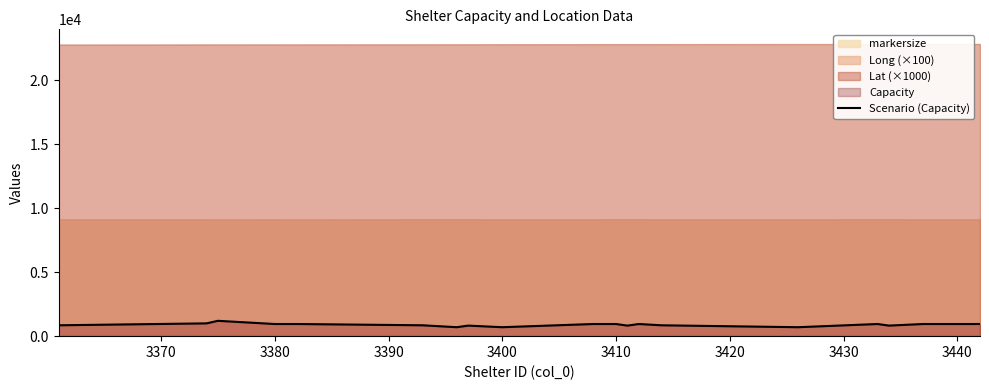

Reading right to left, extract all data points from this chart.

950	950	950	825	950	700	850	950	825	950	950	700	825	700	850	950	950	1200	1000	850